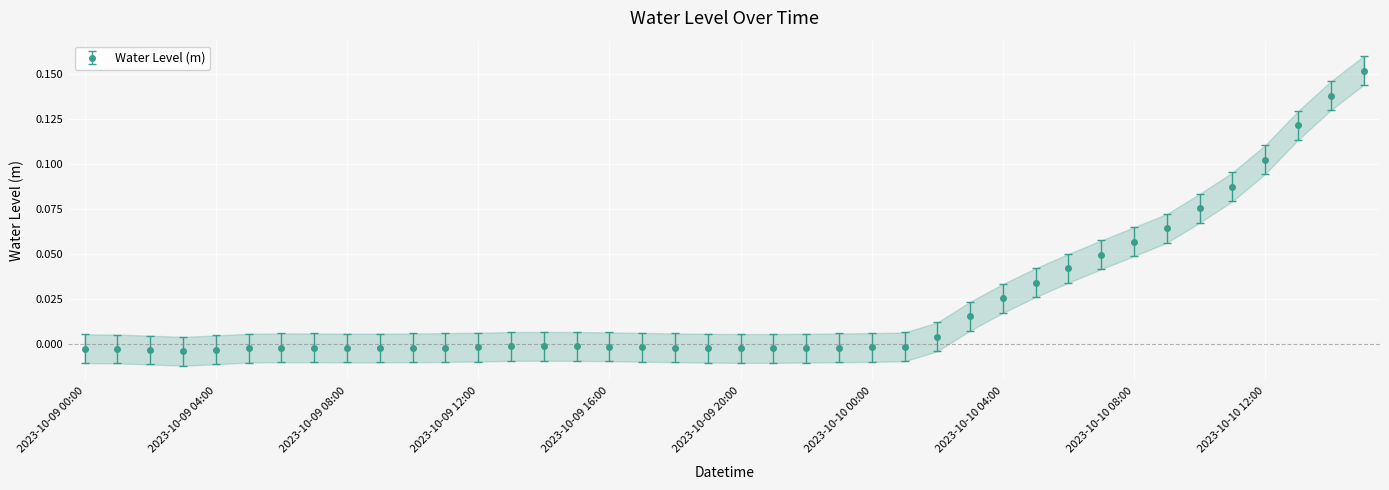

What is the difference between the maximum and second lowest values?

0.2